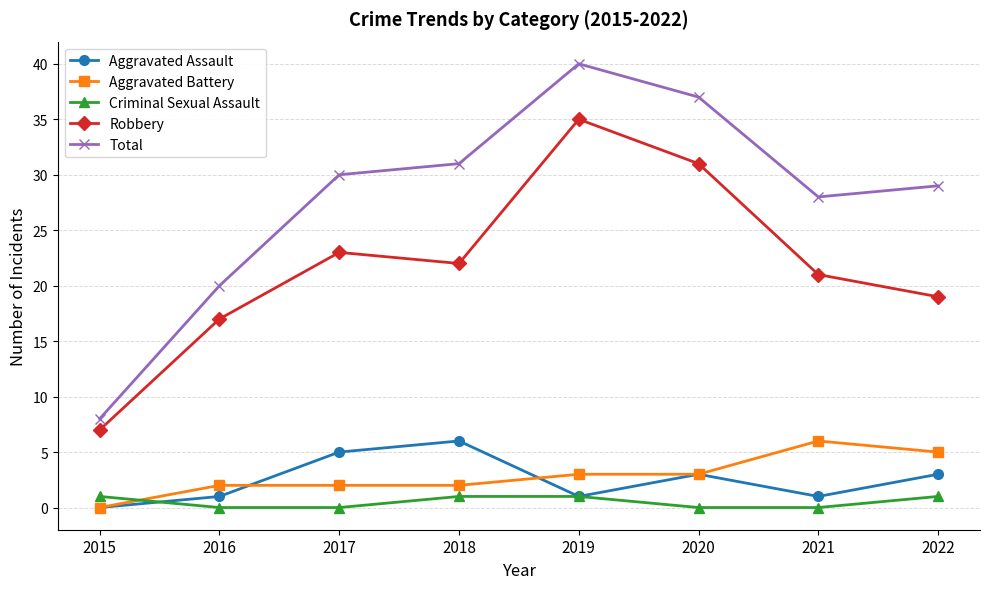

In Robbery, how many points are higher than both neighbors (excluding endpoints)?

2